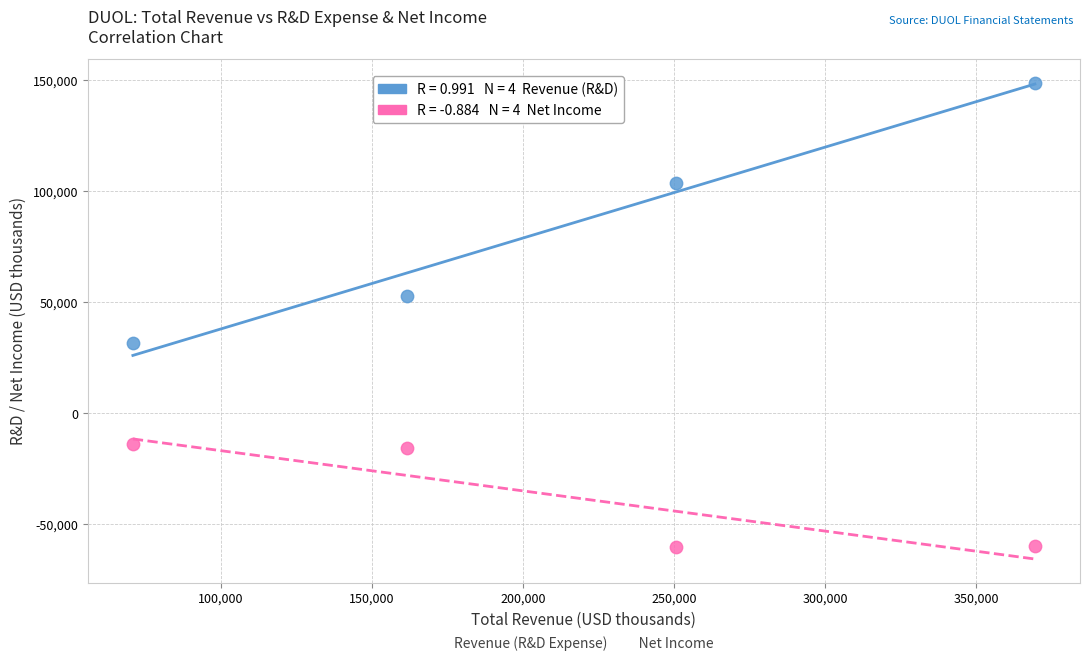

Across all data points, what is the range of Y values (max minus min)?

209000